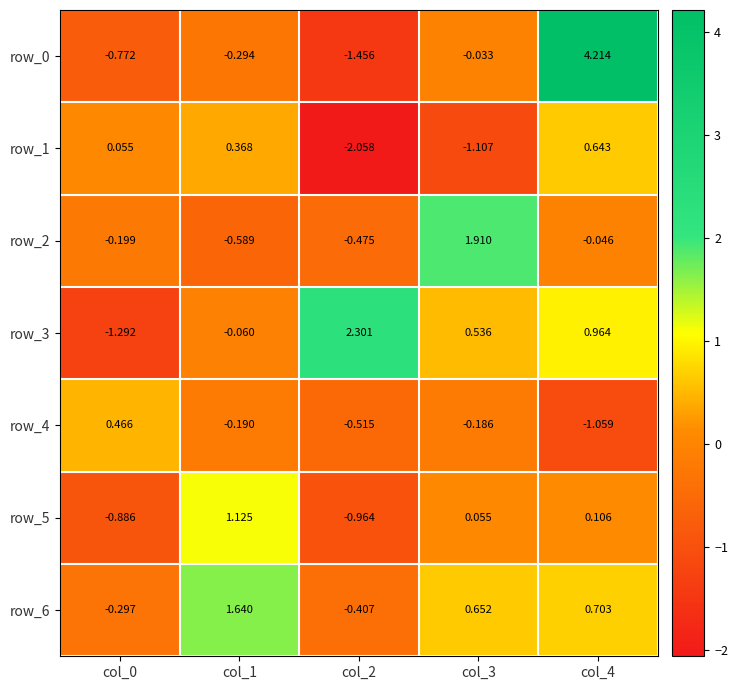

At which category is the sum across all series the highest?

col_4